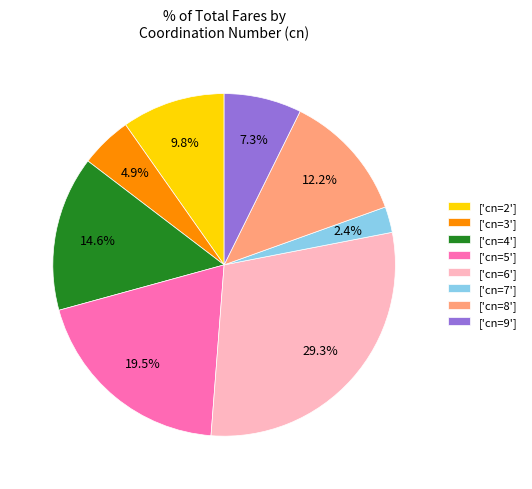

How many segments does this pie chart have?

8